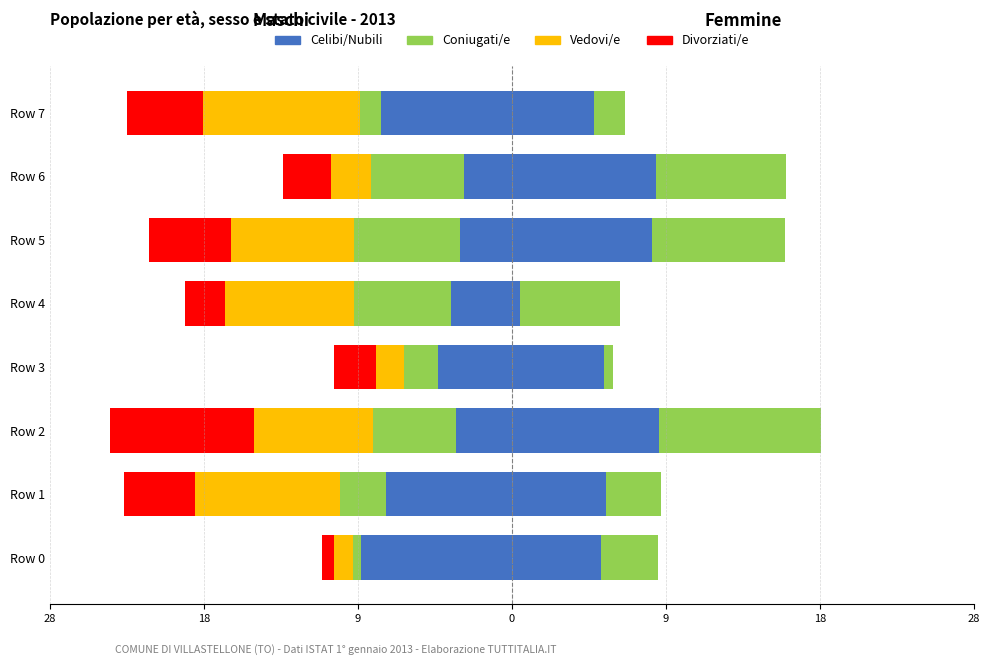

How many groups of bars are there?

8